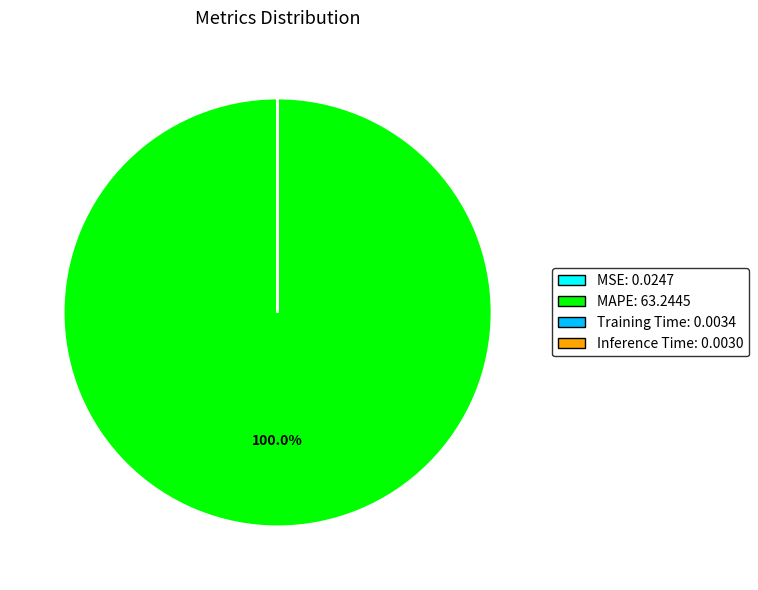

Does MAPE: 63.2445 account for over 50% of the chart?

Yes